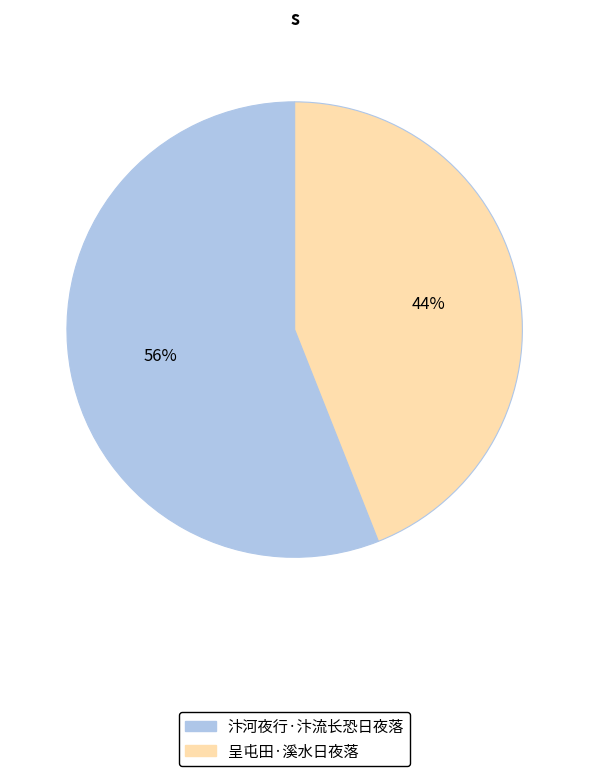

The 呈屯田·溪水日夜落 slice represents 44% of the pie. True or false?

True